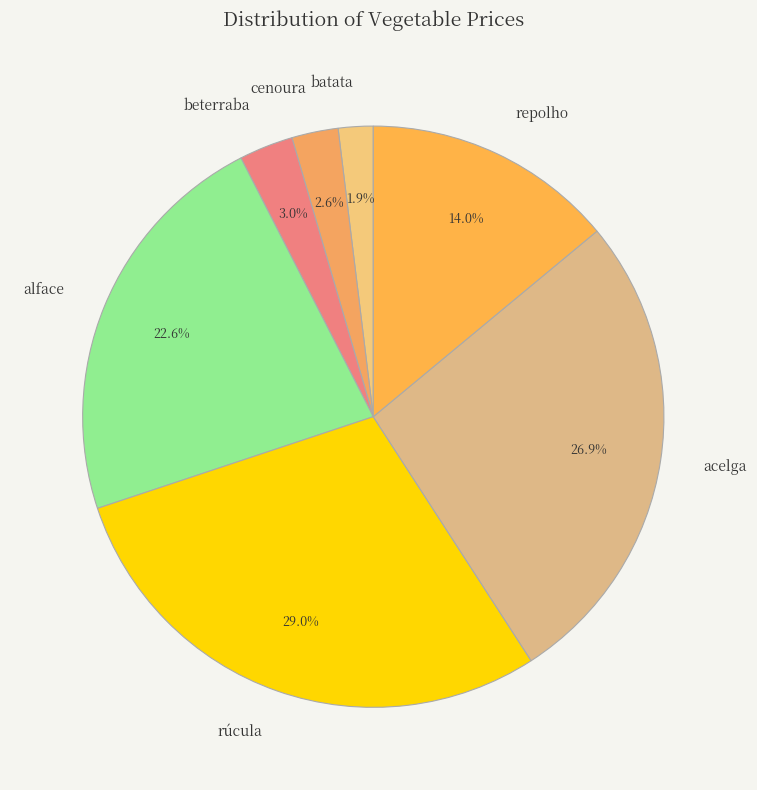

Does alface account for over 50% of the chart?

No